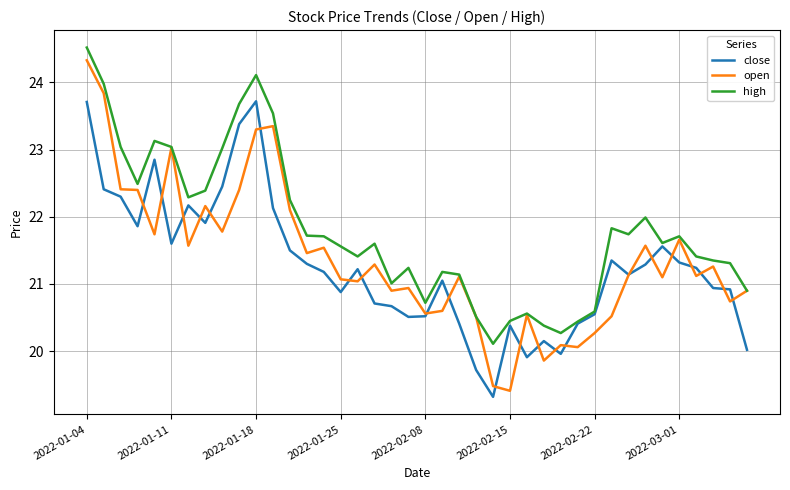

What is the lowest value of the open series?

19.4